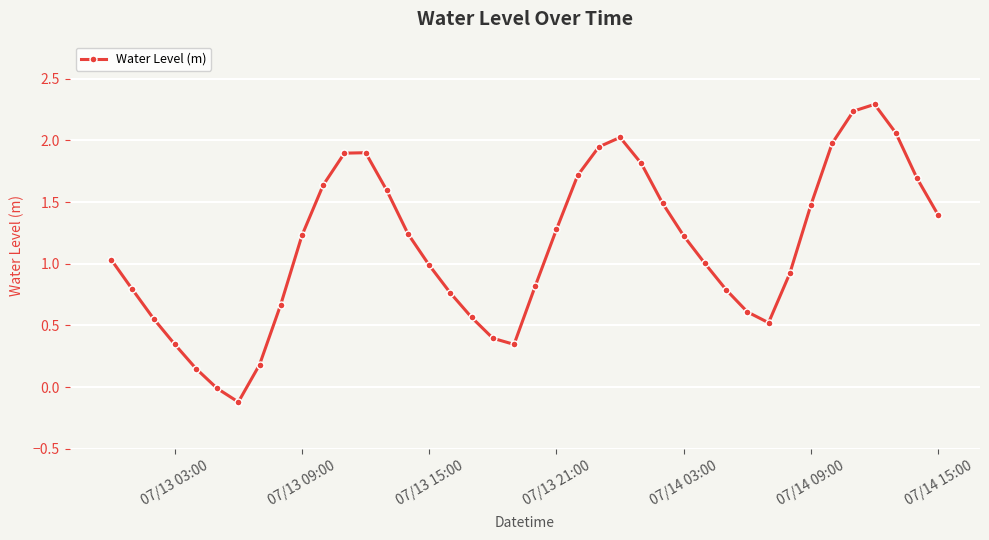

What is the difference between the maximum and second lowest values?

2.3